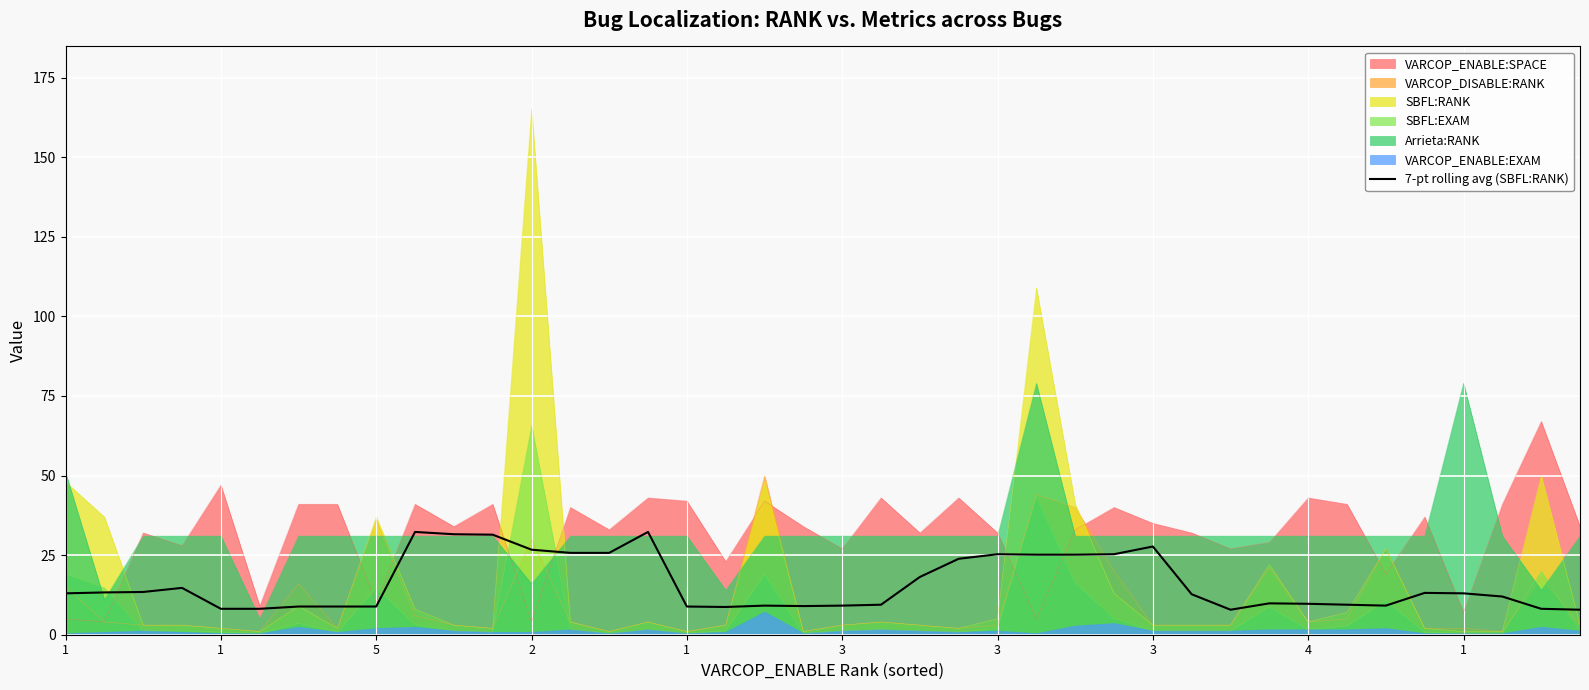

What is the difference between the second highest and minimum values?

24.4